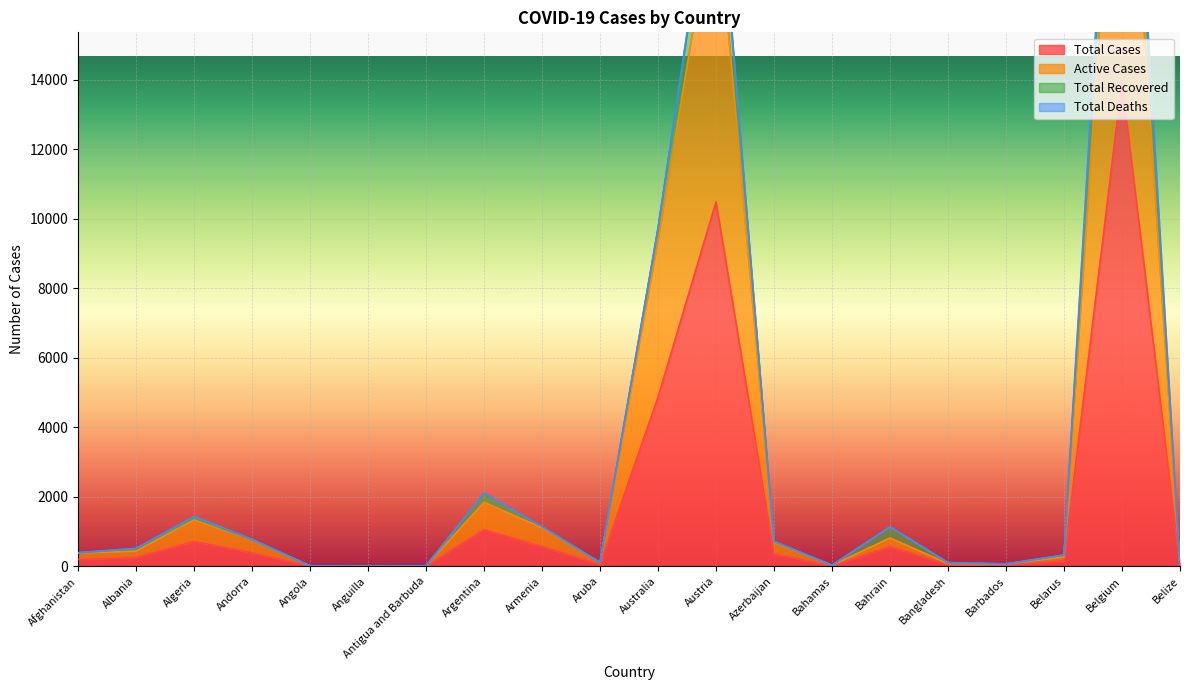

What is the label of the 18th point from the right?

Algeria